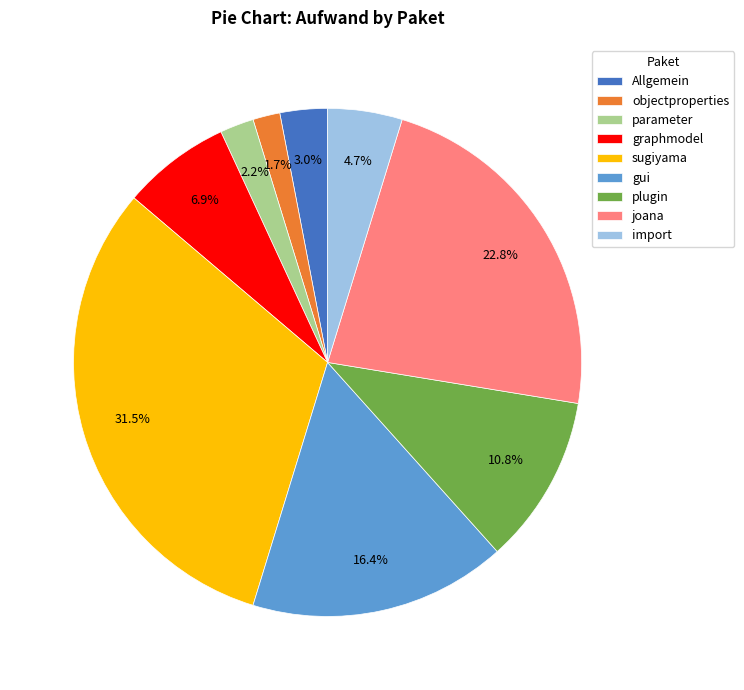

To the nearest percent, what is the average slice percentage?

11%